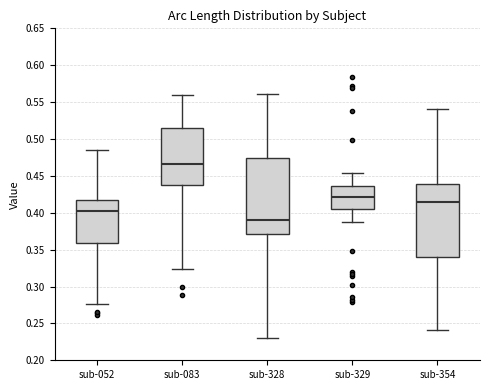

Reading left to right, transcribe this box plot: for each box, give where its median line is, the range the box spans, and where its two whiskers end, as read against the y-axis. The values are not printed on the chart, so give them approximately, as read against the axis.

sub-052: median 0.400, box 0.360 to 0.415, whiskers 0.275 to 0.485
sub-083: median 0.465, box 0.440 to 0.515, whiskers 0.325 to 0.560
sub-328: median 0.390, box 0.370 to 0.475, whiskers 0.230 to 0.560
sub-329: median 0.420, box 0.405 to 0.435, whiskers 0.385 to 0.455
sub-354: median 0.415, box 0.340 to 0.440, whiskers 0.240 to 0.540